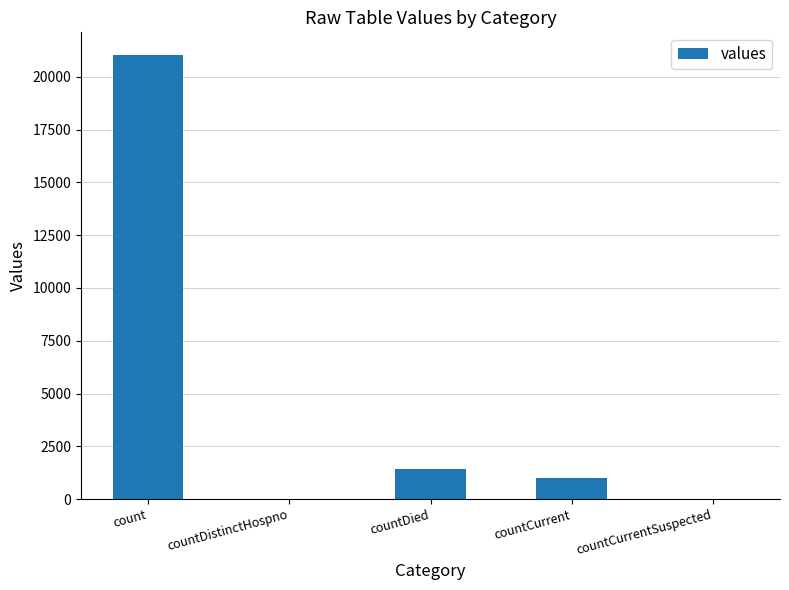

The value at countDistinctHospno is 0. True or false?

True